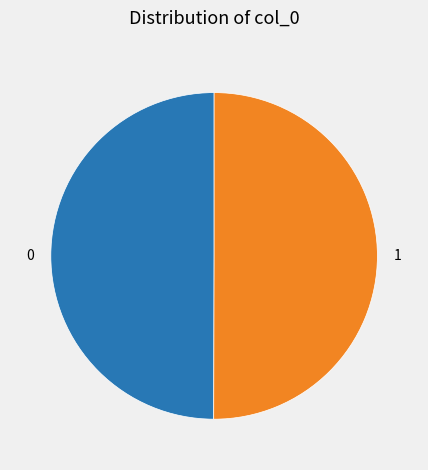

The 0 slice represents 50% of the pie. True or false?

True